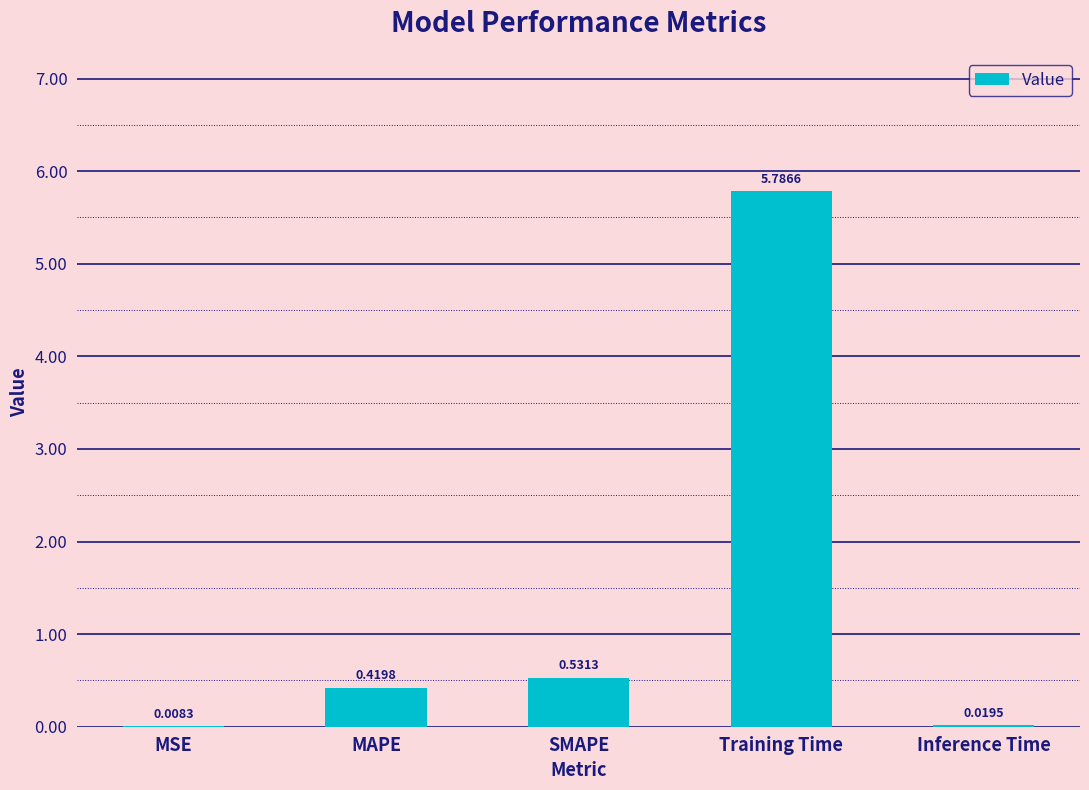

Are the bars grouped side by side (vs. stacked)?

No